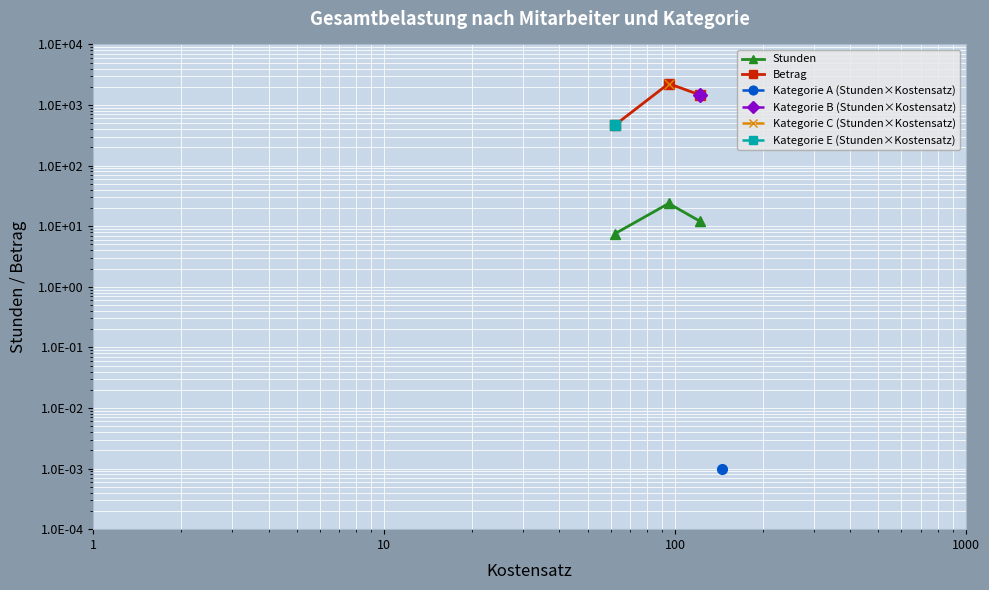

Where does the Stunden series first go above 12?

1